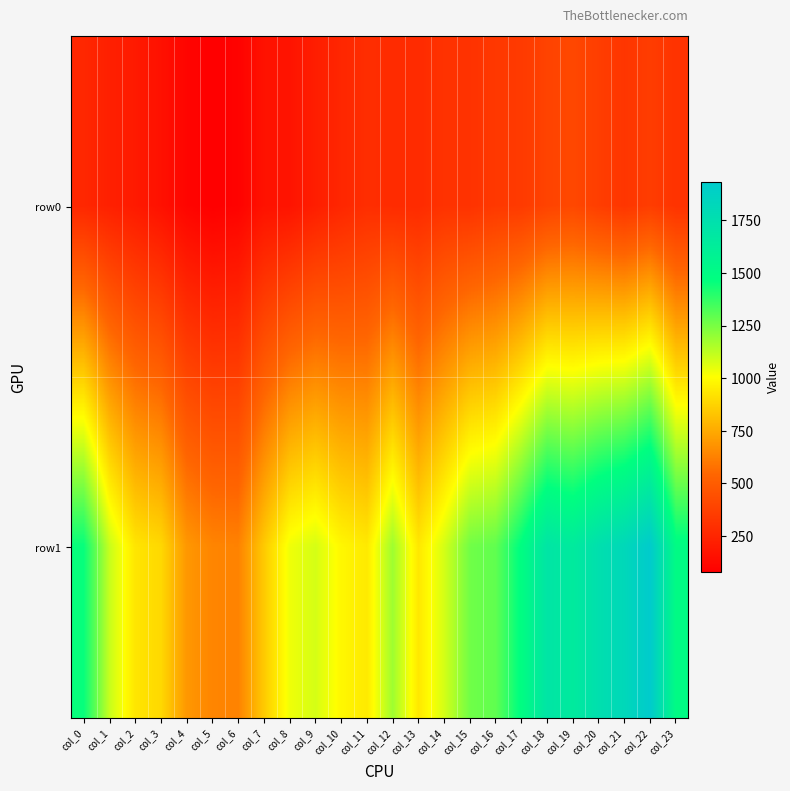

Rank the series by their maximum value, from highest to lowest.

row1, row0